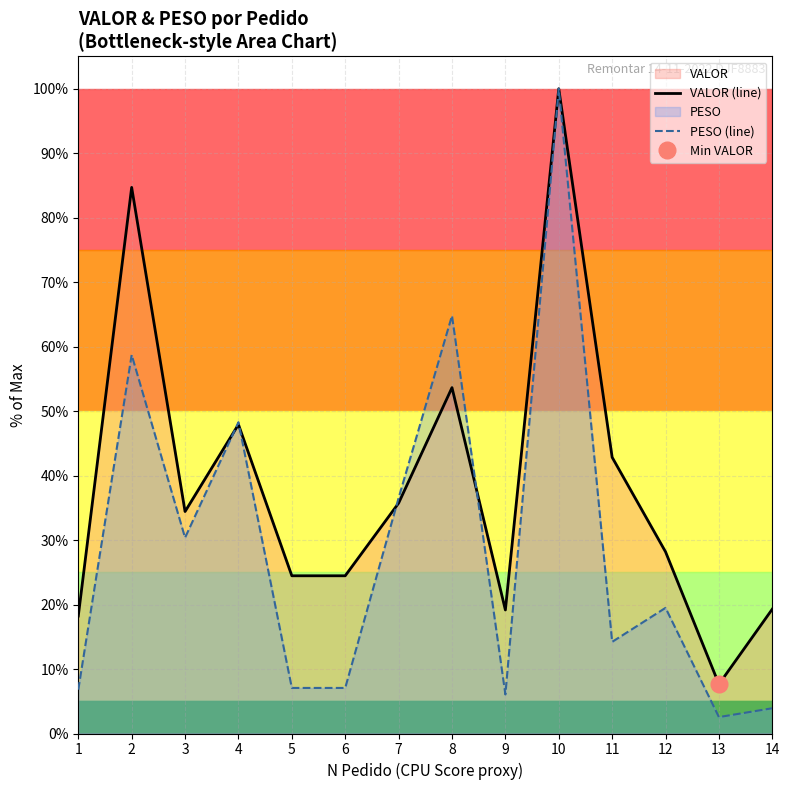

True or false: VALOR (line) has a value of 138.4 at 10.

False